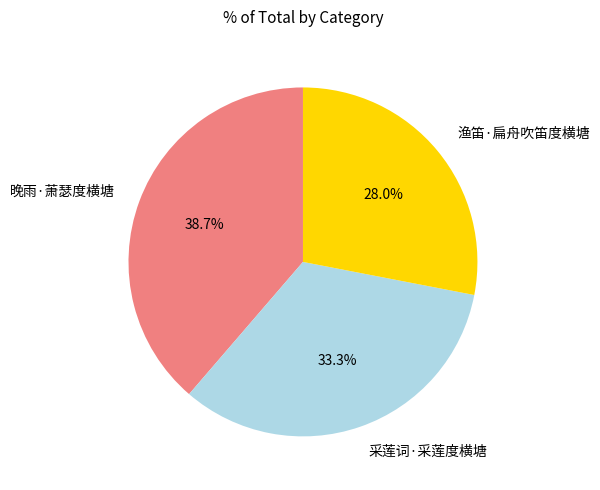

To the nearest percent, what is the difference between the 采莲词·采莲度横塘 and 晚雨·萧瑟度横塘 slice percentages?

5%